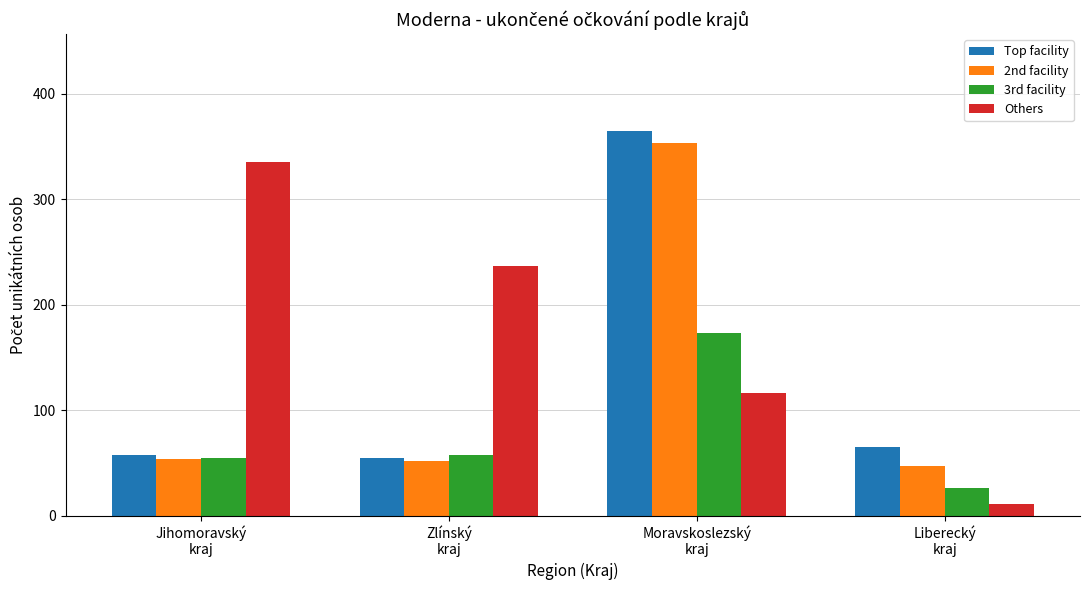

What is the value of the Others bar at the 2nd from the left?

237